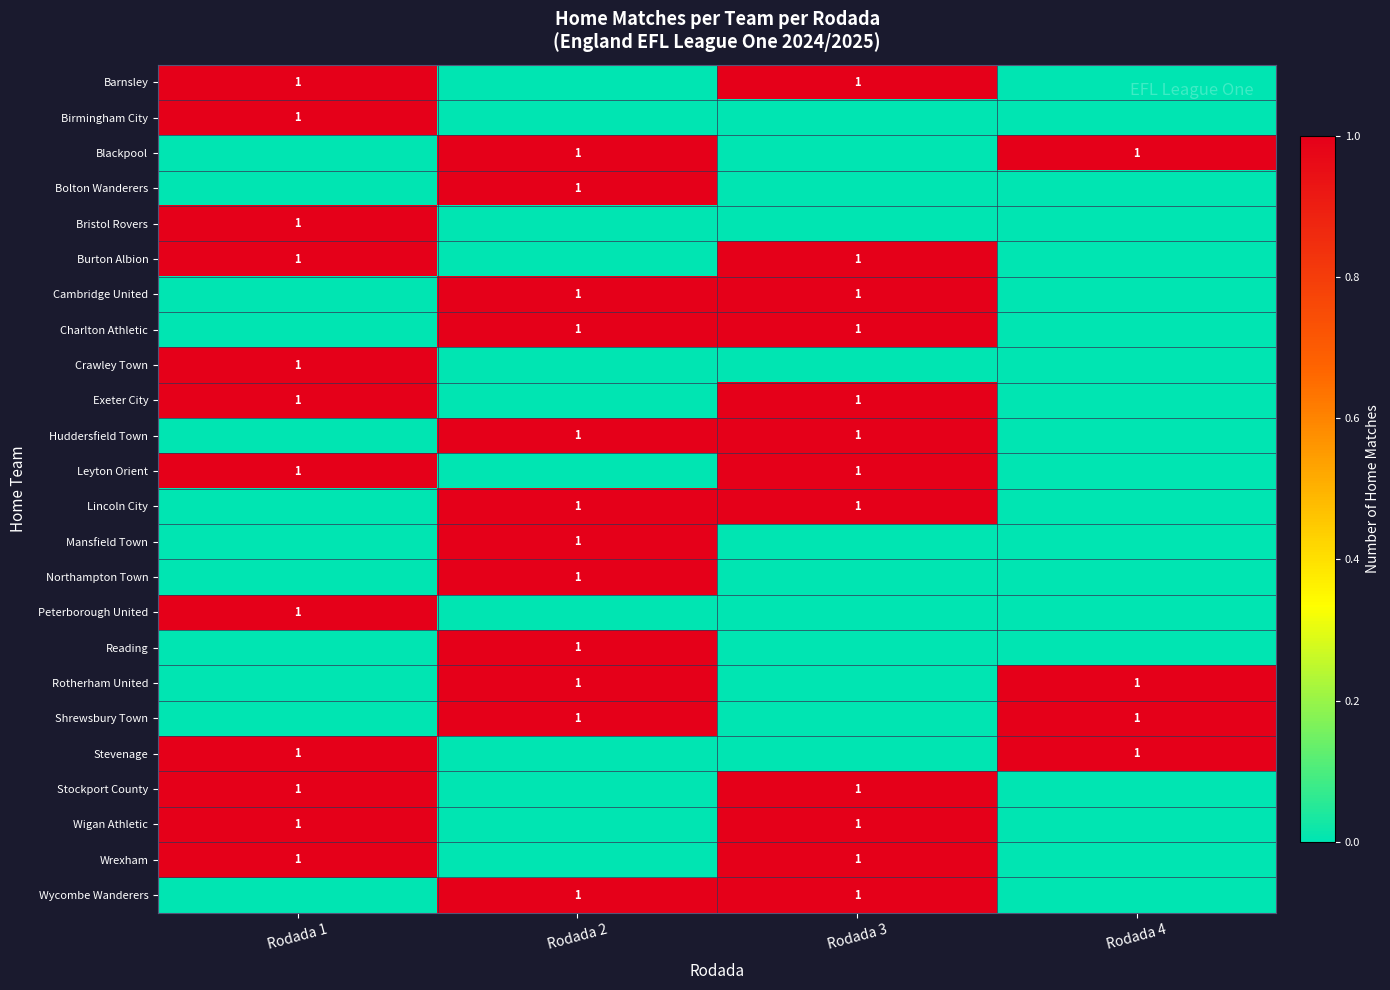

What is the total value across all series at Rodada 4?

4